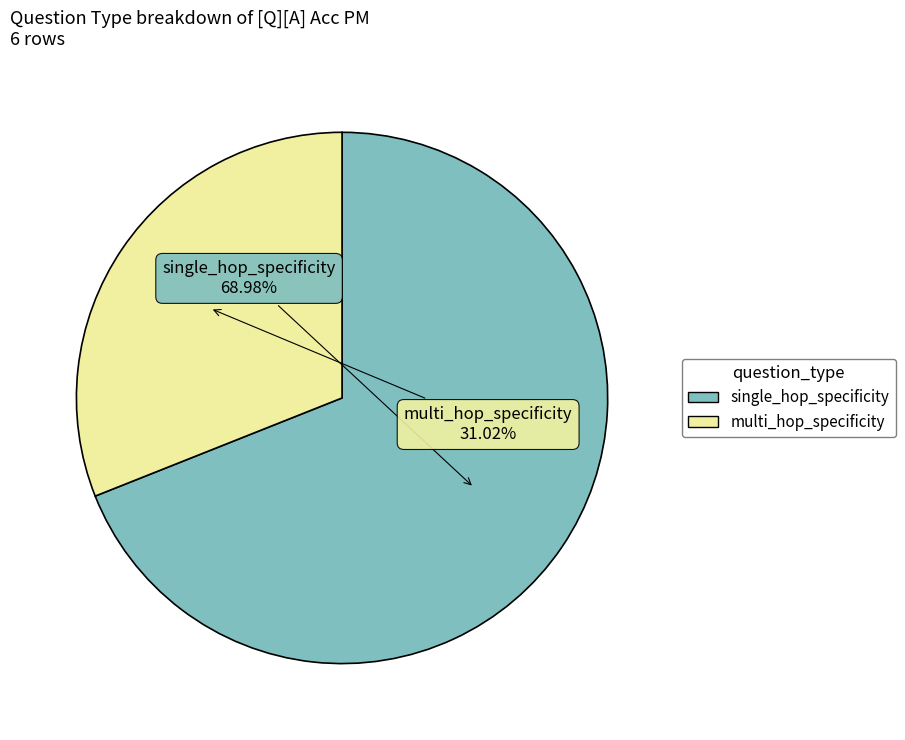

What is the total percentage of multi_hop_specificity and single_hop_specificity?

100.0%